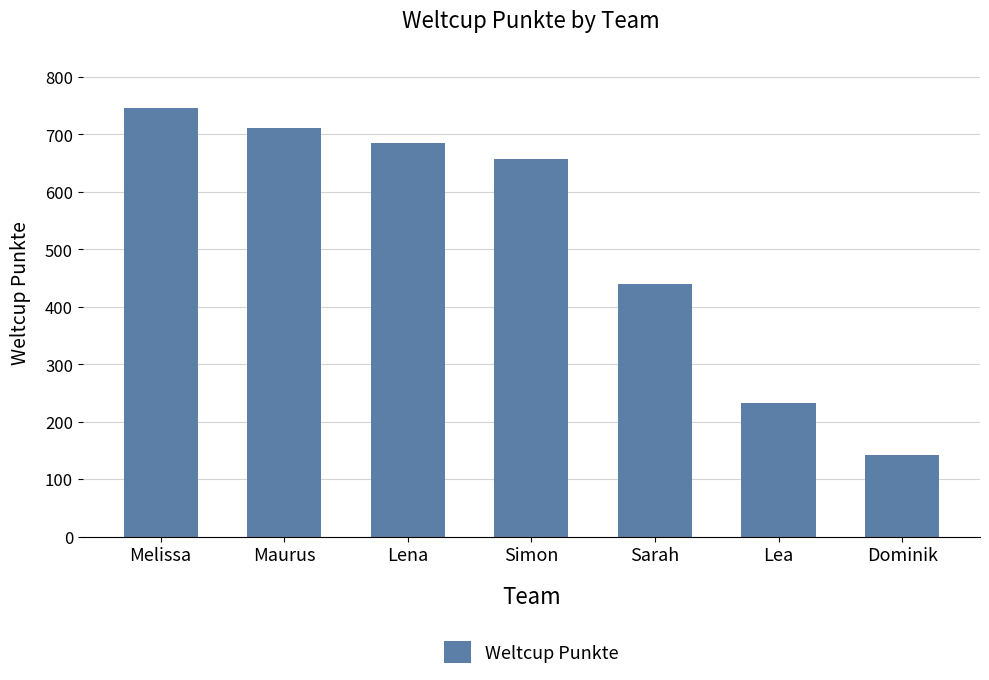

Does the chart contain stacked bars?

No